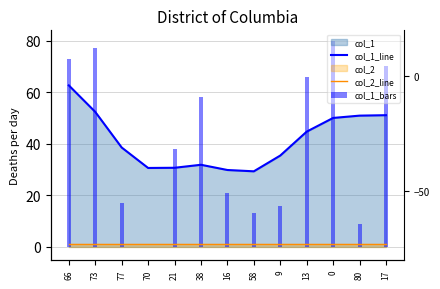

List the labels in order of col_2_line value, largest first.

66, 73, 77, 70, 21, 38, 16, 58, 9, 13, 0, 80, 17